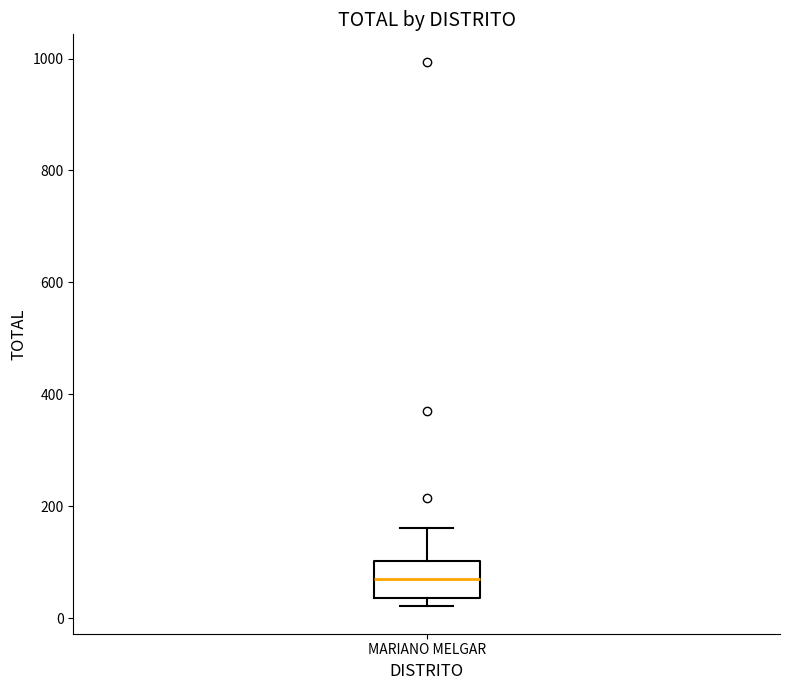

Where does the upper whisker of the box for MARIANO MELGAR end on the y-axis? The values are not printed on the chart, so give them approximately, as read against the axis.

160